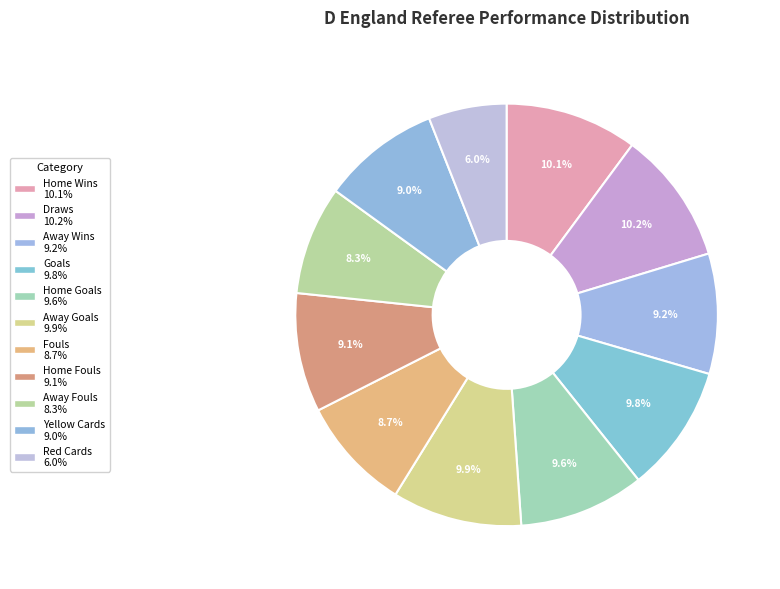

How many segments does this pie chart have?

11